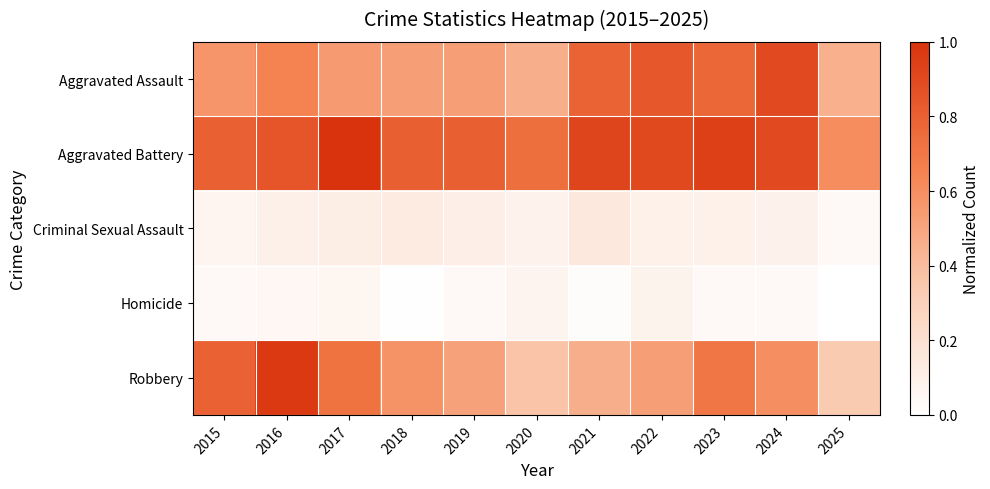

Reading left to right, what are all the values shown in this chart?

Aggravated Assault: 2015=0.6	2016=0.6	2017=0.5	2018=0.5	2019=0.5	2020=0.5	2021=0.8	2022=0.8	2023=0.8	2024=0.9	2025=0.5
Aggravated Battery: 2015=0.8	2016=0.8	2017=1.0	2018=0.8	2019=0.8	2020=0.7	2021=0.9	2022=0.9	2023=0.9	2024=0.9	2025=0.6
Criminal Sexual Assault: 2015=0.1	2016=0.1	2017=0.1	2018=0.1	2019=0.1	2020=0.1	2021=0.1	2022=0.1	2023=0.1	2024=0.1	2025=0.0
Homicide: 2015=0.0	2016=0.1	2017=0.1	2018=0.0	2019=0.0	2020=0.1	2021=0.0	2022=0.1	2023=0.0	2024=0.0	2025=0.0
Robbery: 2015=0.8	2016=1.0	2017=0.7	2018=0.6	2019=0.5	2020=0.4	2021=0.5	2022=0.5	2023=0.7	2024=0.6	2025=0.3